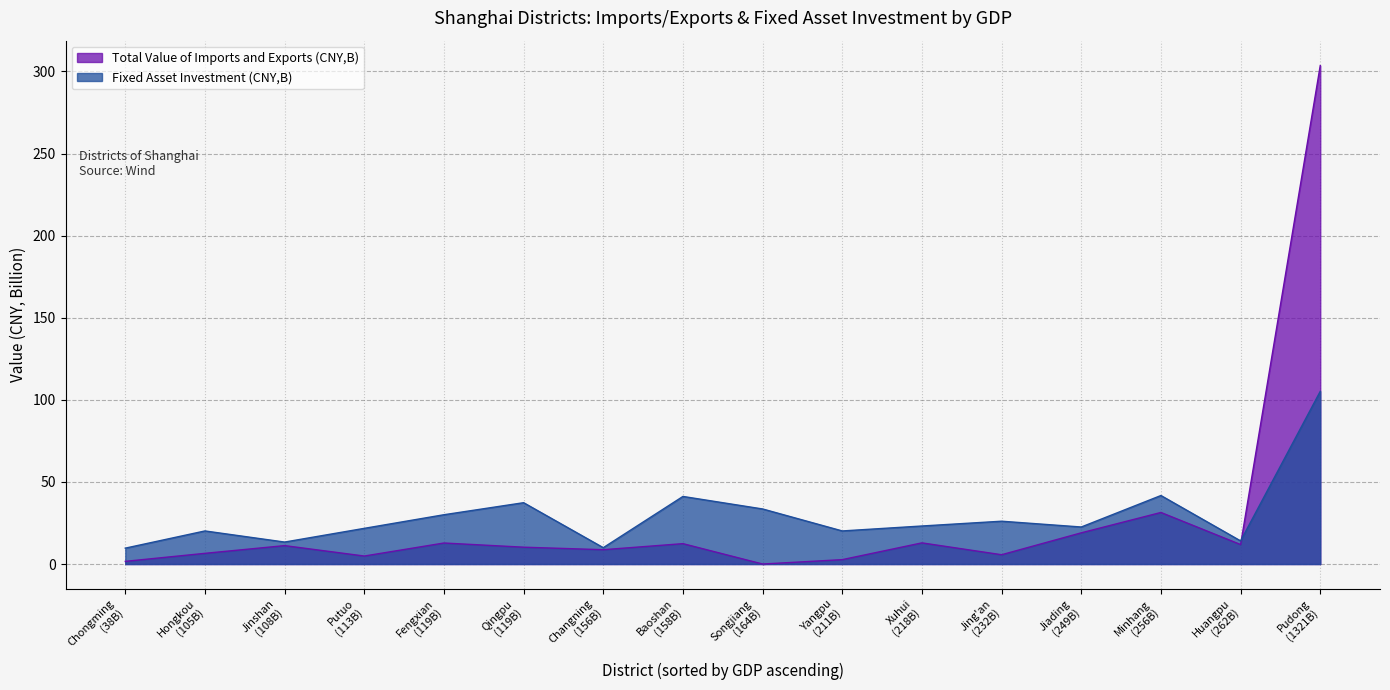

How many data points does each series have?

16